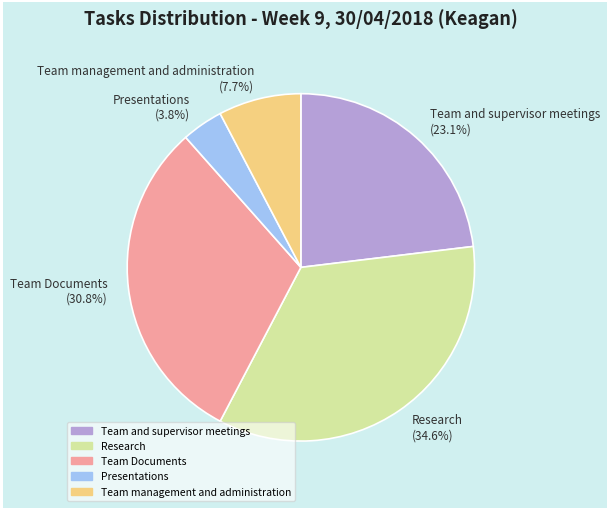

Is Team and supervisor meetings (23.1%) the majority of the pie?

No